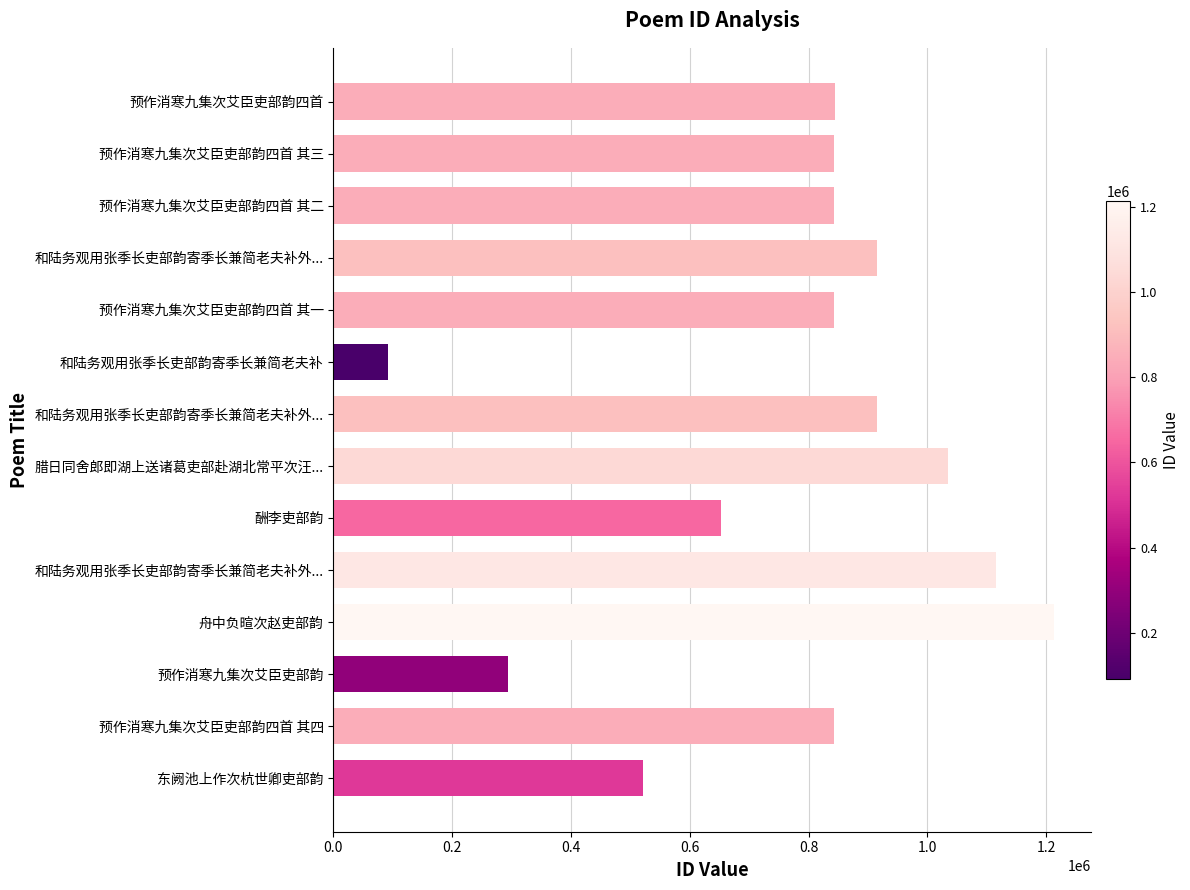

How many values are below 842538?

7